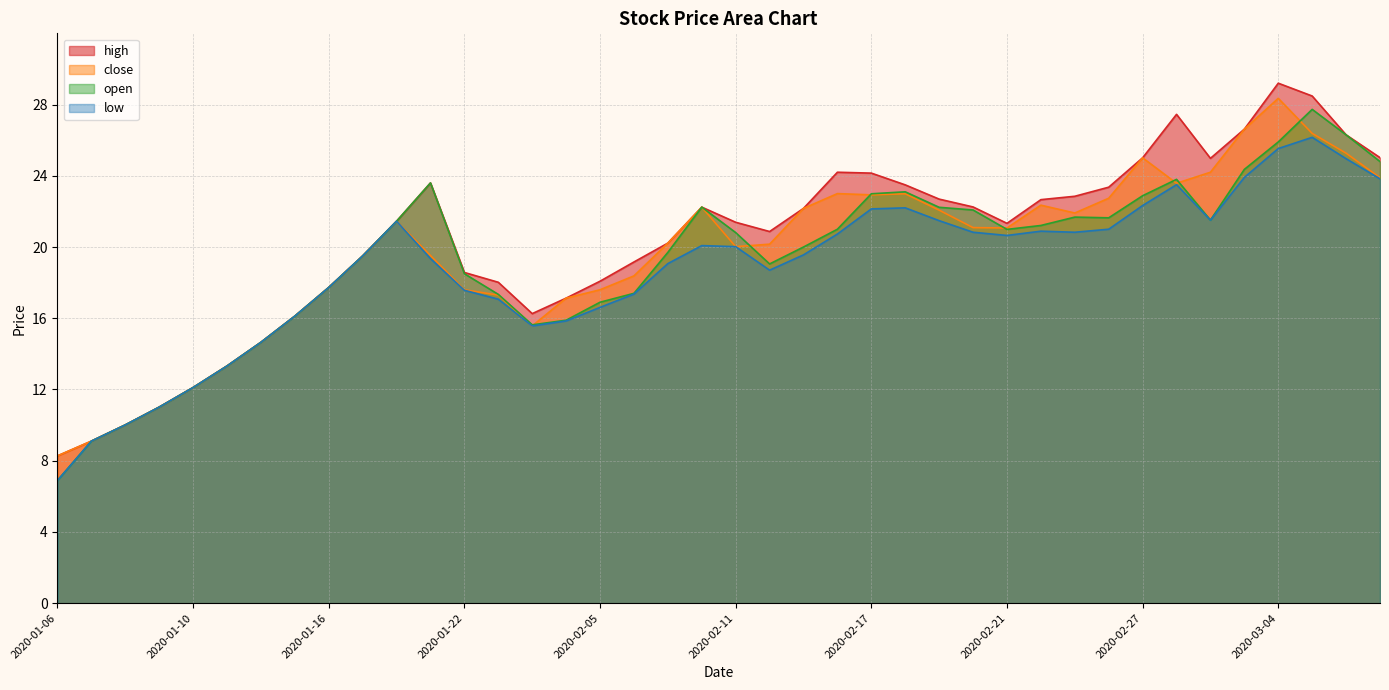

True or false: low has a value of 14.6 at 2020-03-09.

False